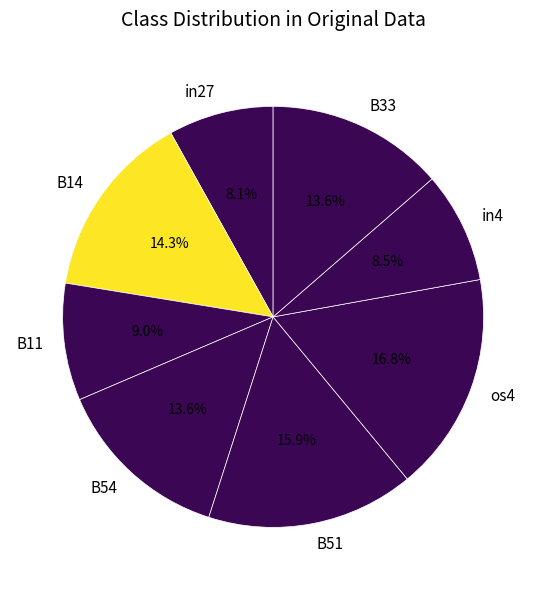

Which has a higher value, in4 or B51?

B51